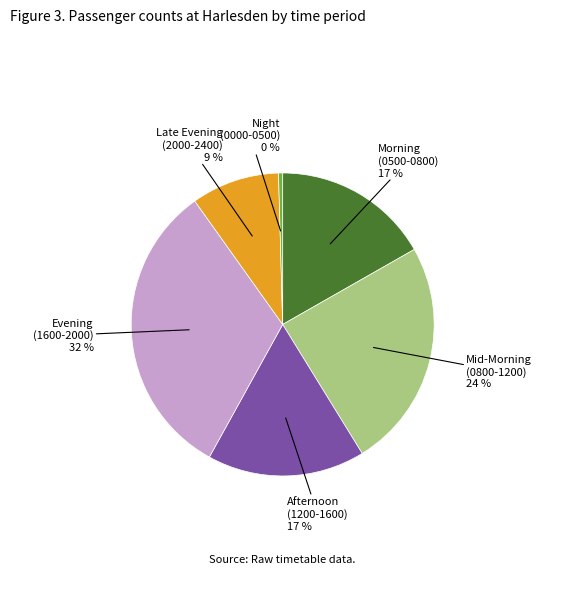

Is there any slice that represents more than half of the pie?

No